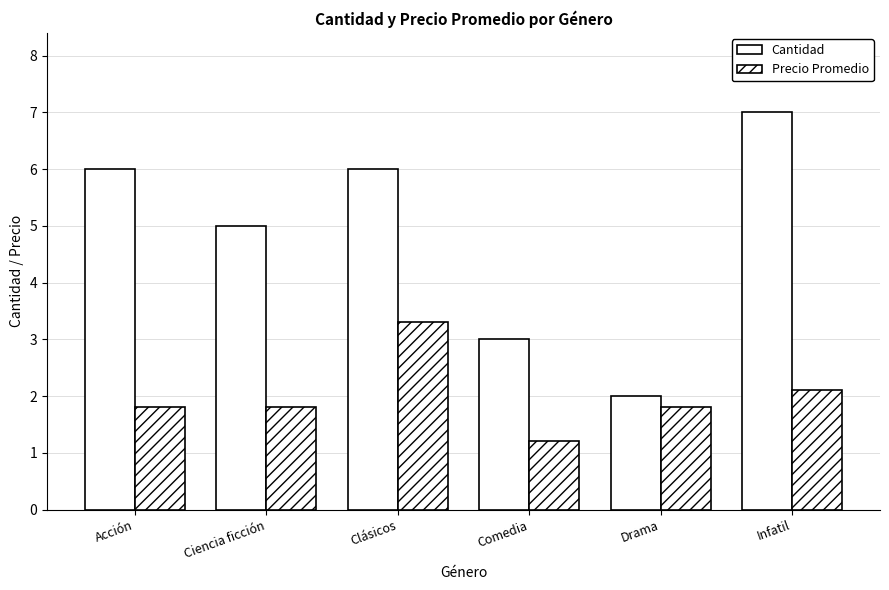

How many bars are there in each group?

2